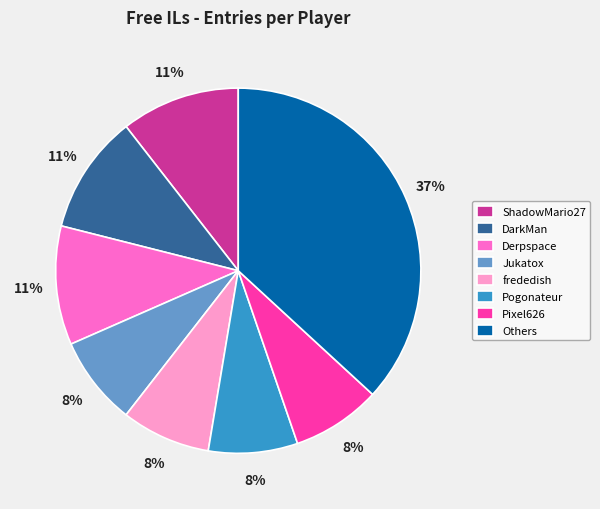

What is the largest slice in the pie chart?

Others